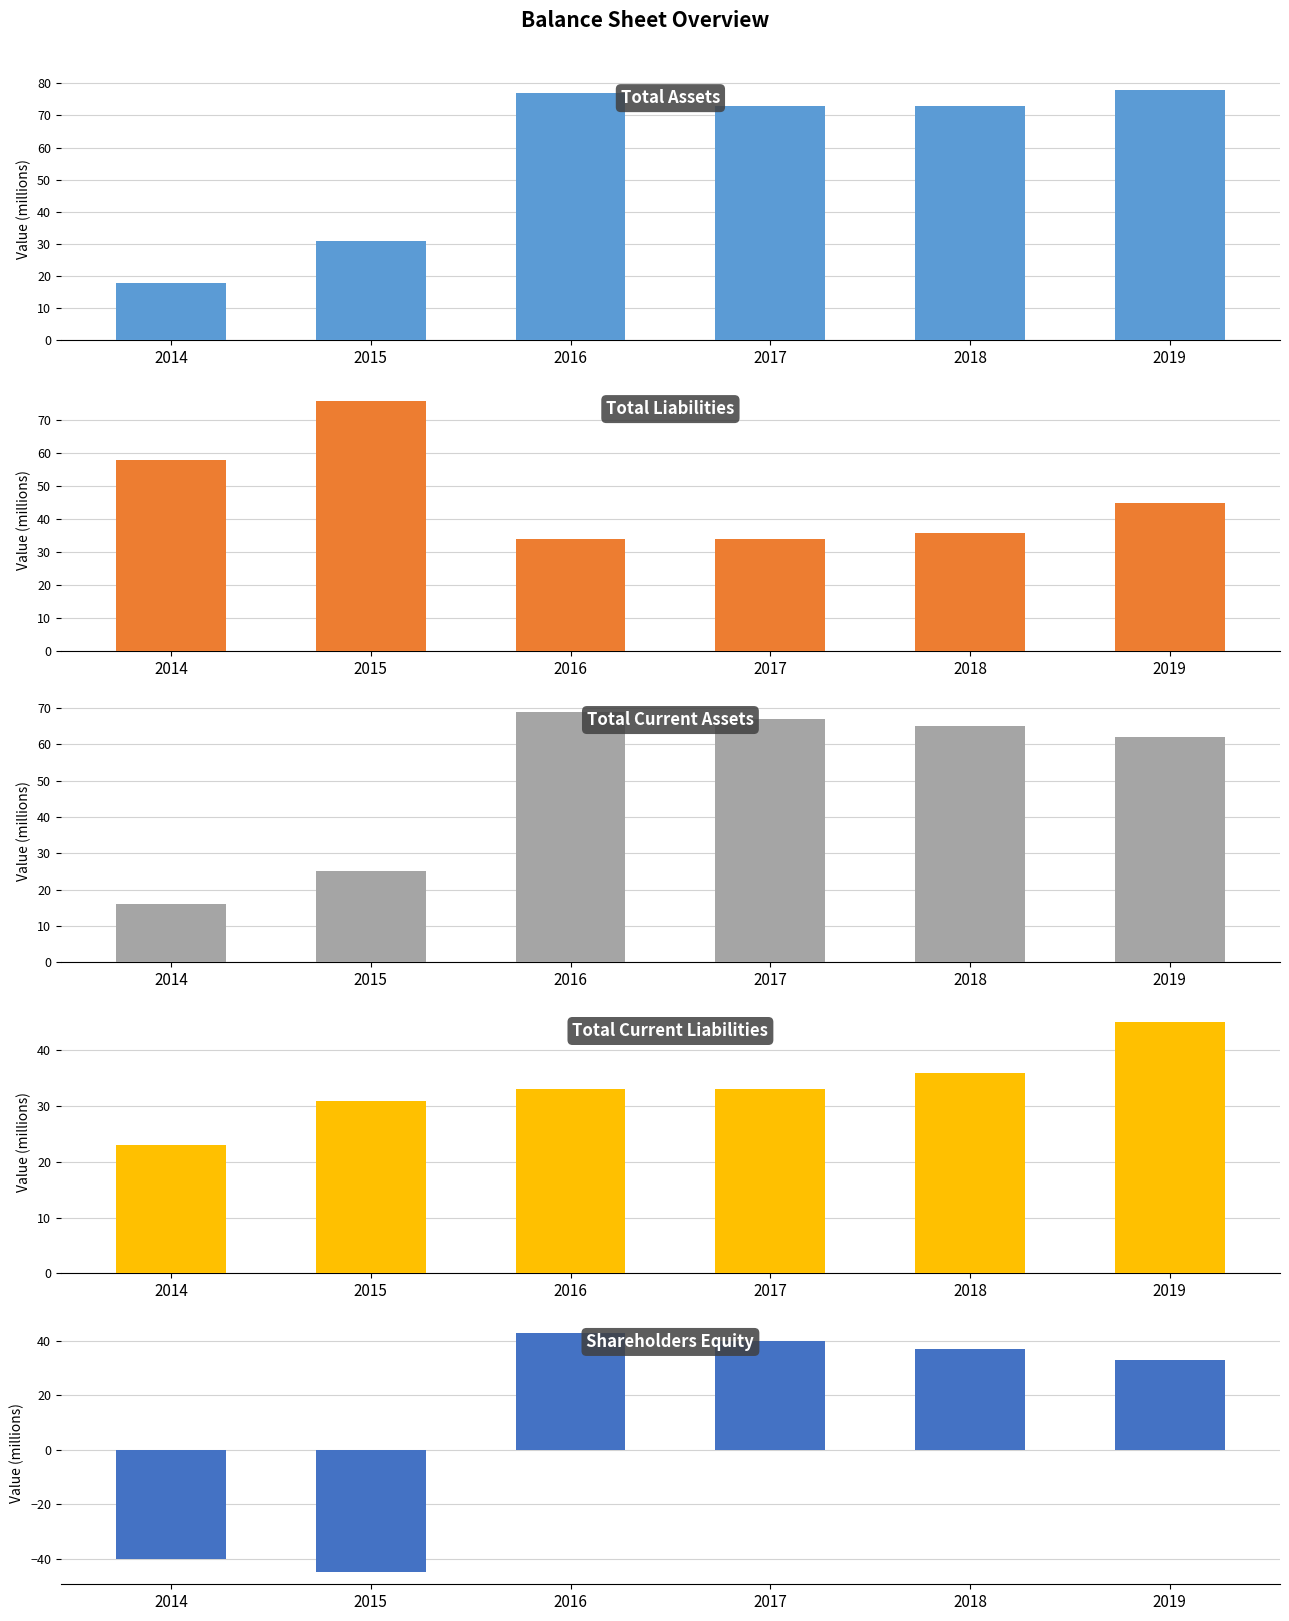

What is the value of the Total Liabilities bar at the 1st from the left?

58